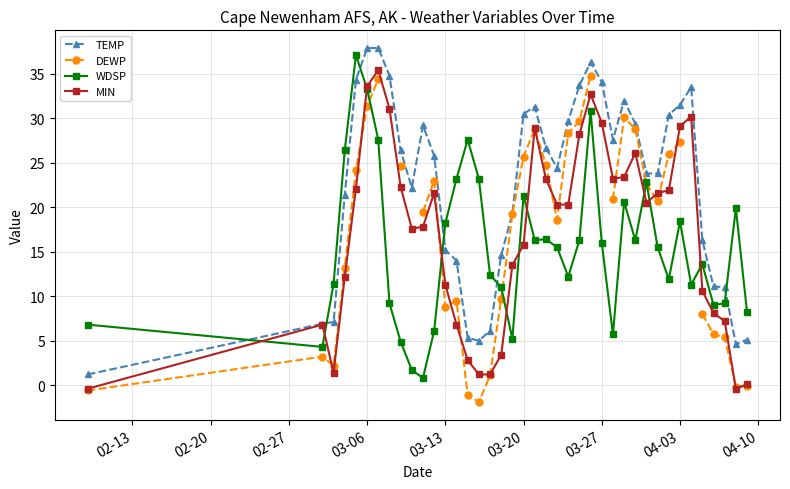

What is the value of the WDSP point at the 14th from the left?

23.2